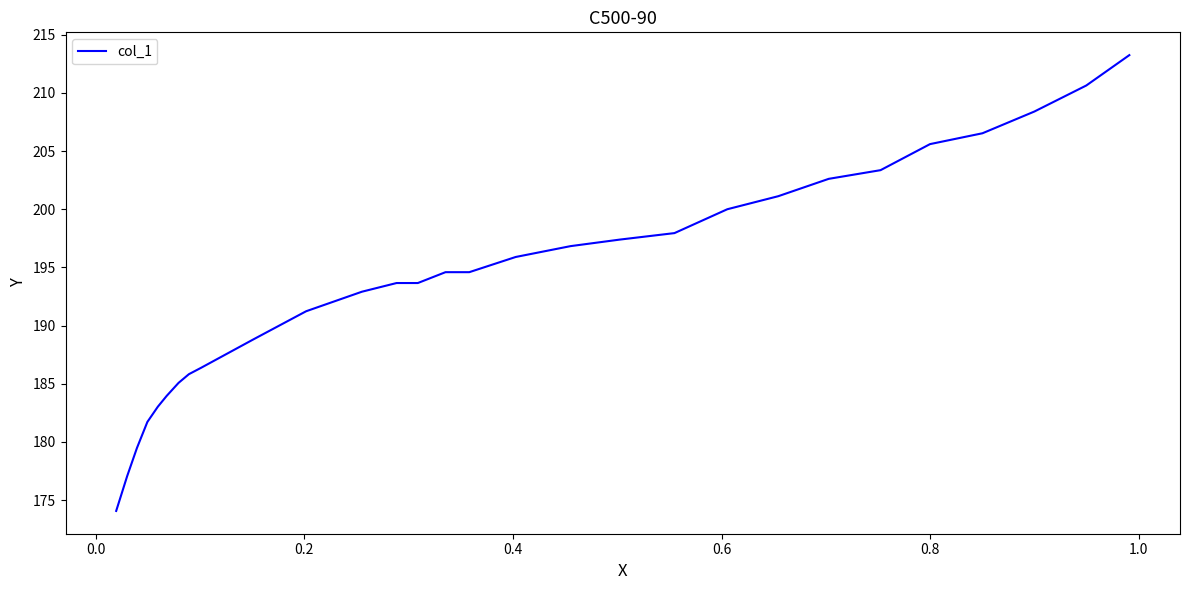

Count the number of values greater than 194.

15